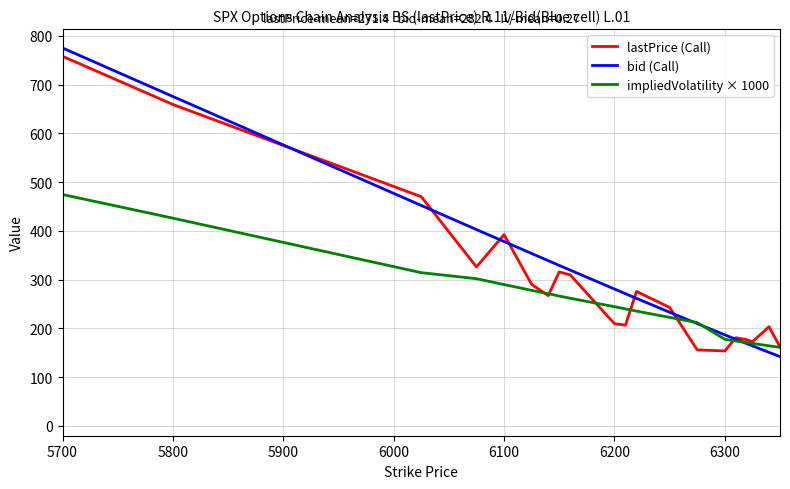

What is the minimum value shown in the chart?

142.3